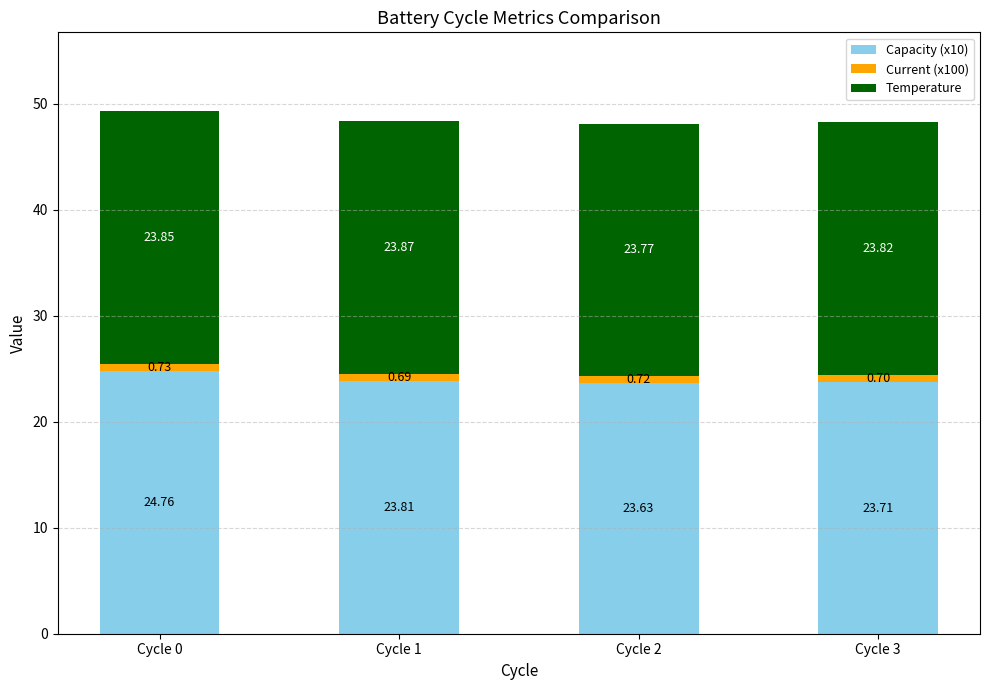

What is the total value across all series at Cycle 3?

48.2